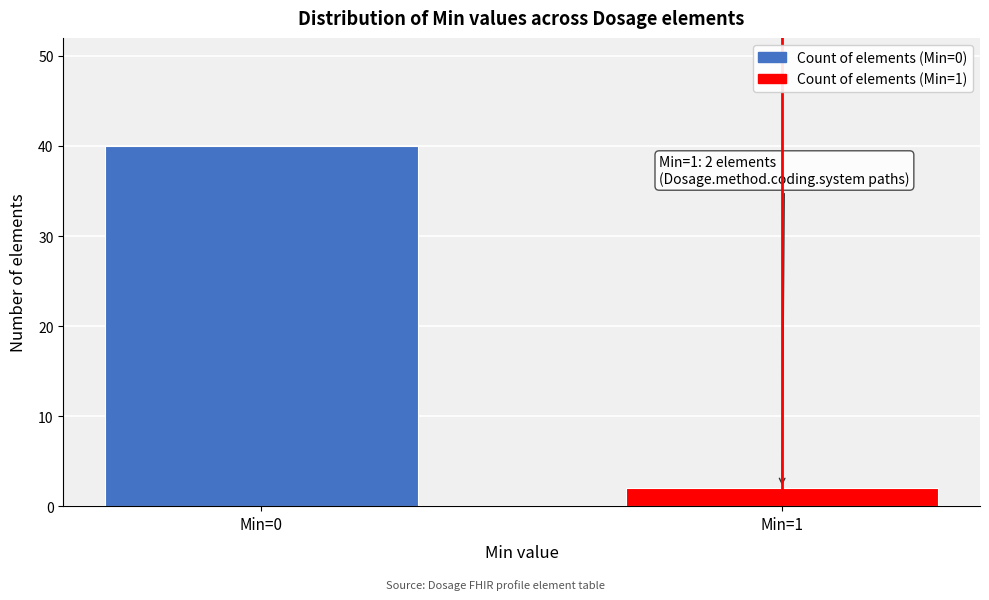

Reading left to right, extract all data points from this chart.

40	2